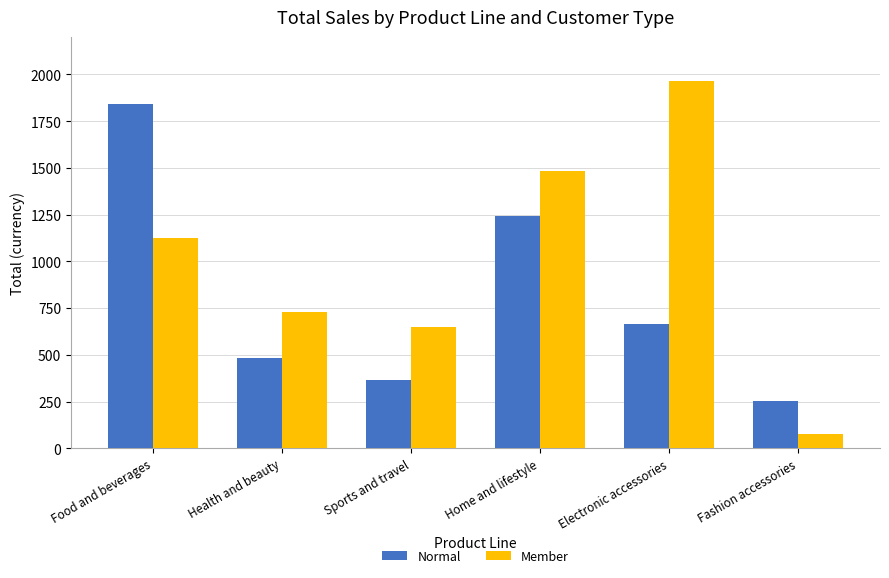

Read the Normal value at Fashion accessories.

250.4